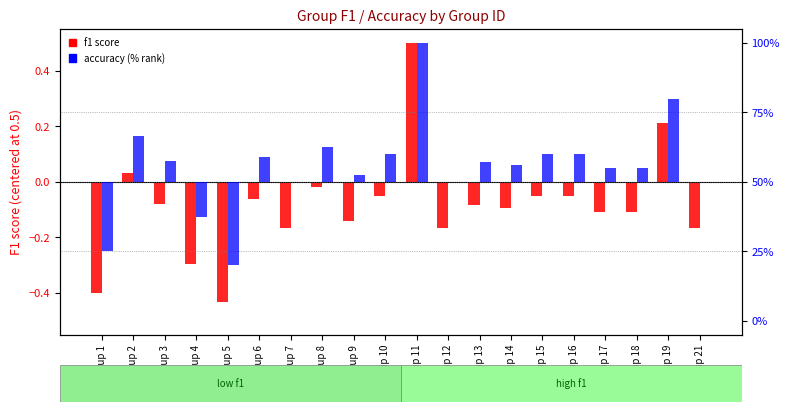

Are the bars horizontal?

No